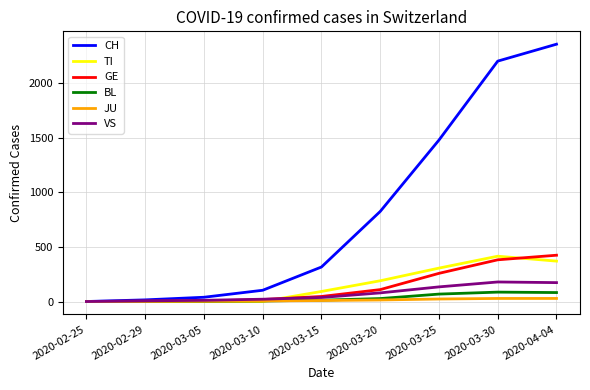

What is the maximum value shown in the chart?

2357